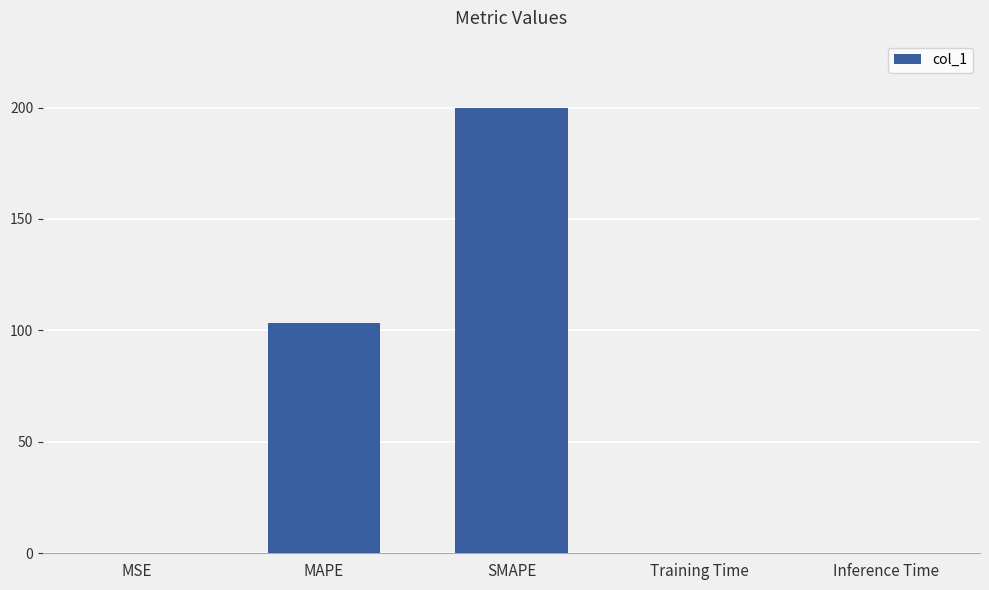

What is the approximate value at MAPE?

103.1